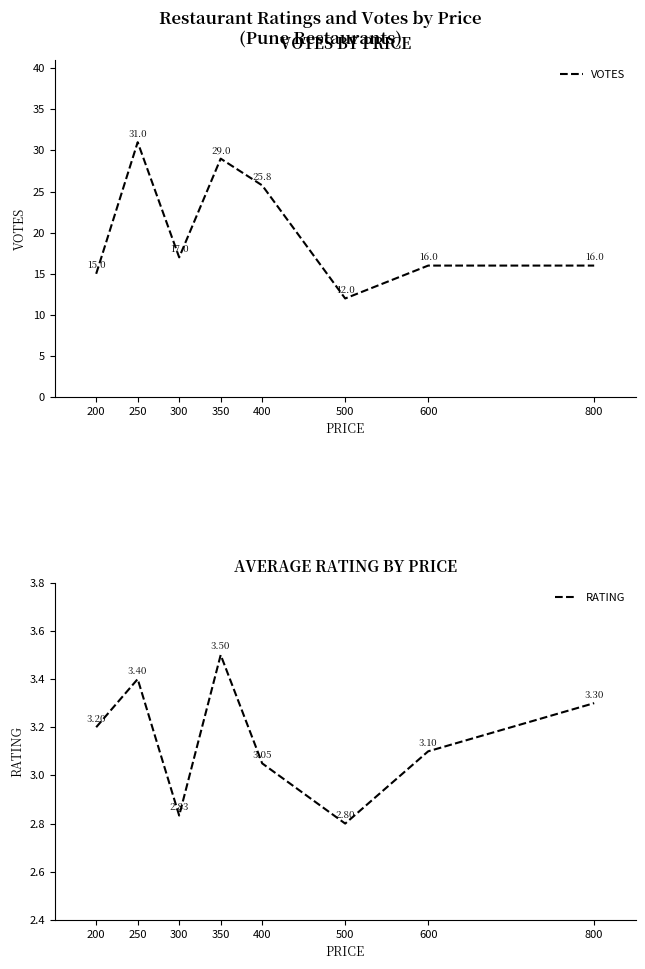

Where is the first local minimum for VOTES?

300